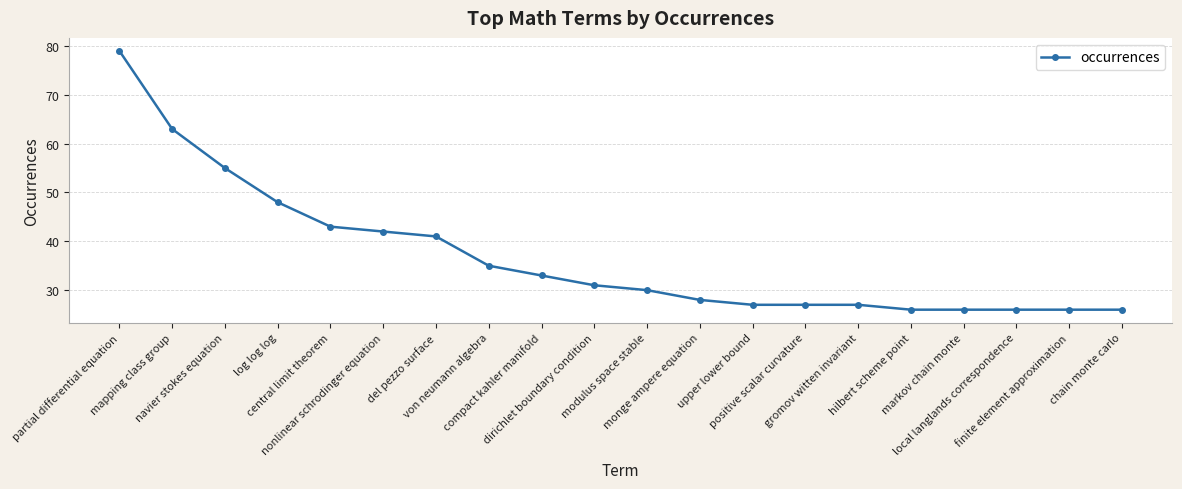

What is the sum of all values?

739